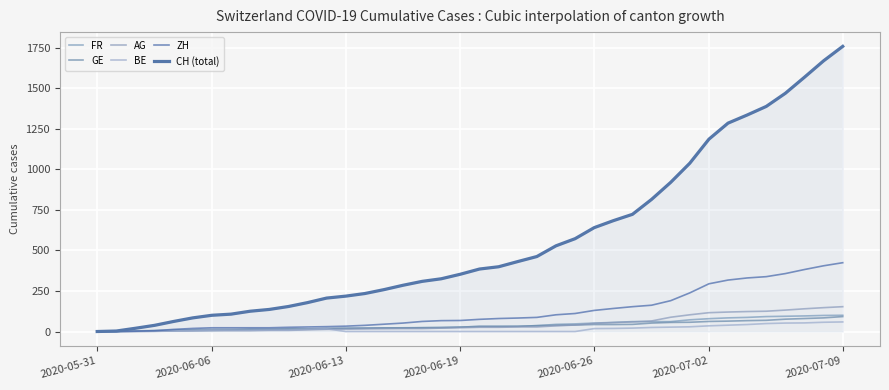

Reading left to right, extract all data points from this chart.

FR: 0	0	2	3	5	7	7	9	13	13	15	16	16	20	22	22	23	24	26	27	32	32	32	36	44	47	52	56	61	61	61	72	79	84	87	92	94	96	99	100
GE: 0	1	4	6	8	10	13	13	14	14	16	16	20	20	20	22	22	23	23	27	31	31	32	36	38	40	43	43	44	52	56	57	62	64	67	69	76	80	84	92
AG: 0	0	0	1	3	3	5	5	5	7	7	10	13	14	16	17	18	18	21	23	26	26	28	28	35	40	50	55	59	65	88	103	116	120	123	125	132	140	147	153
BE: 0	0	1	2	4	6	8	8	8	9	9	14	17	0	0	0	0	0	0	0	0	0	0	0	0	0	18	19	21	25	27	29	35	39	43	49	52	53	57	59
ZH: 0	0	2	5	13	19	23	23	23	23	26	28	30	33	38	45	52	62	67	68	75	80	83	87	103	111	130	142	153	162	190	238	294	317	330	338	357	382	405	424
CH (total): 0	3	20	38	62	84	100	107	125	136	154	178	206	218	234	258	285	309	325	353	385	399	431	462	528	572	640	683	722	814	919	1037	1185	1284	1334	1387	1468	1567	1668	1757